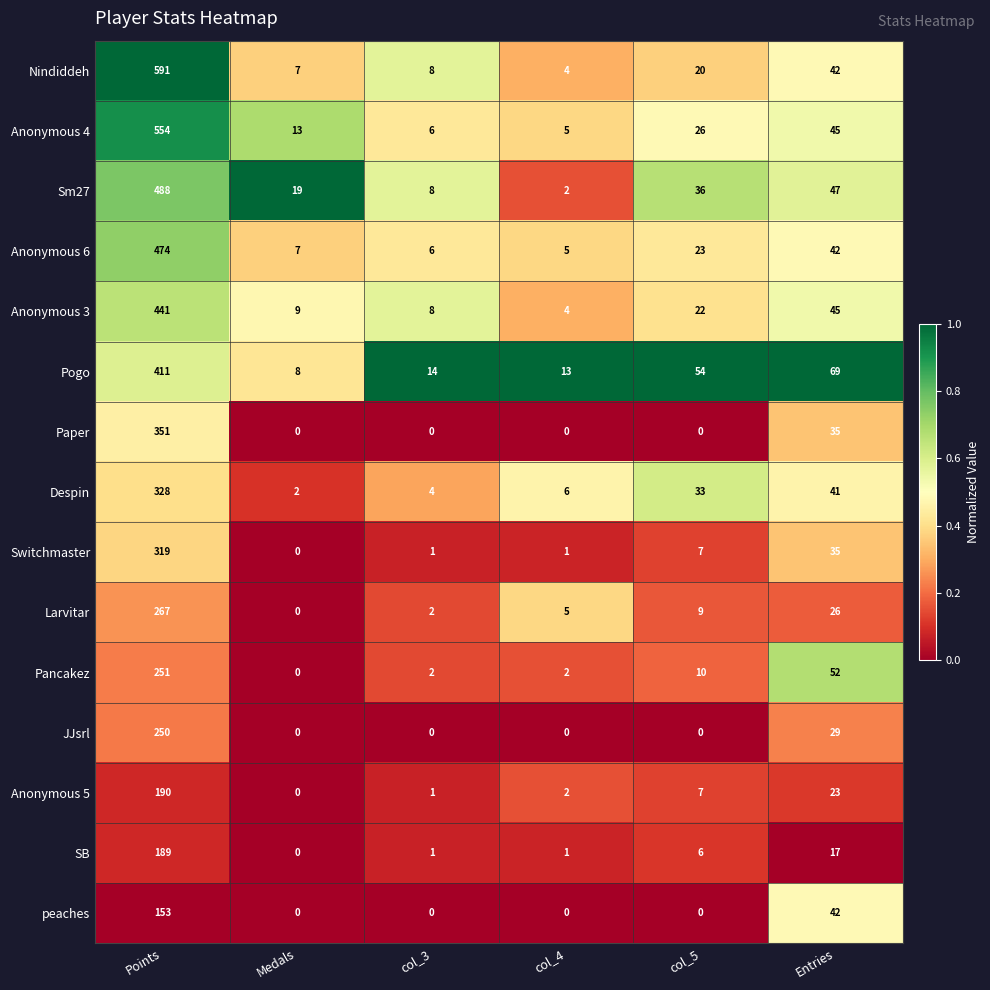

Which series has the largest range (max minus min)?

Nindiddeh